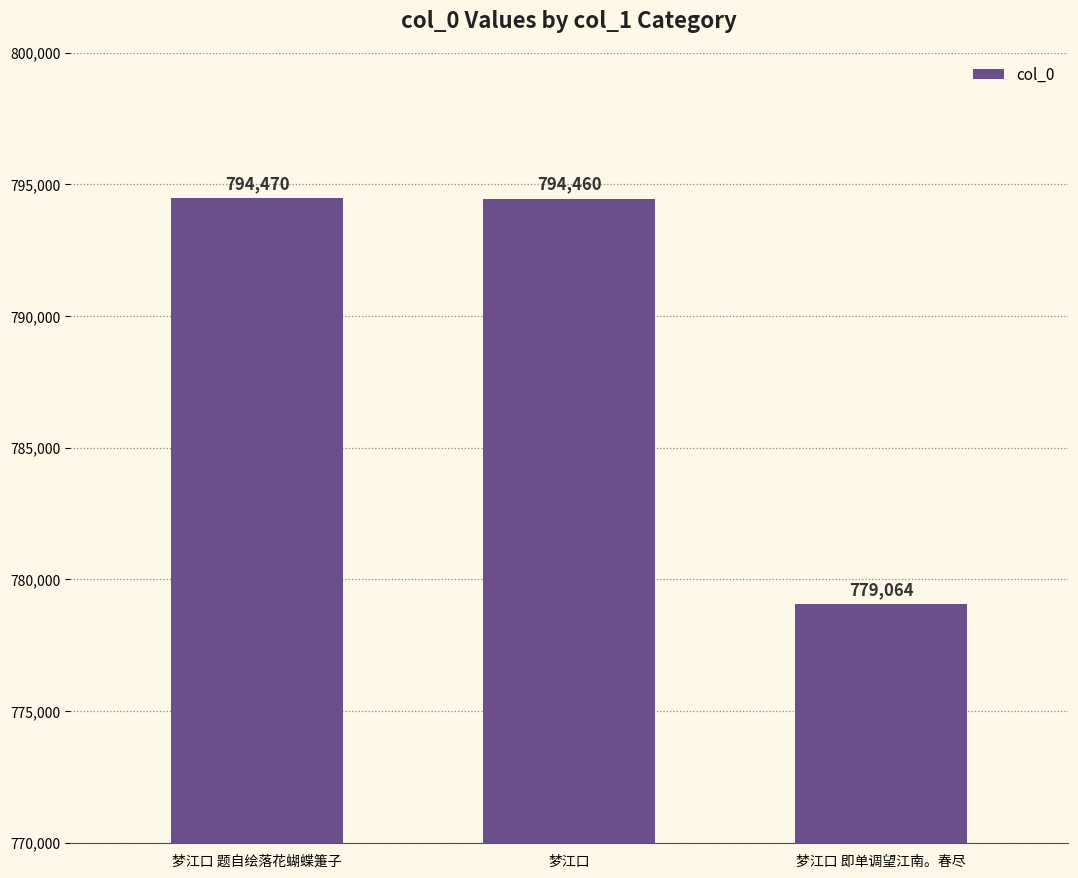

At which category does the chart reach its minimum across all series?

梦江口 即单调望江南。春尽